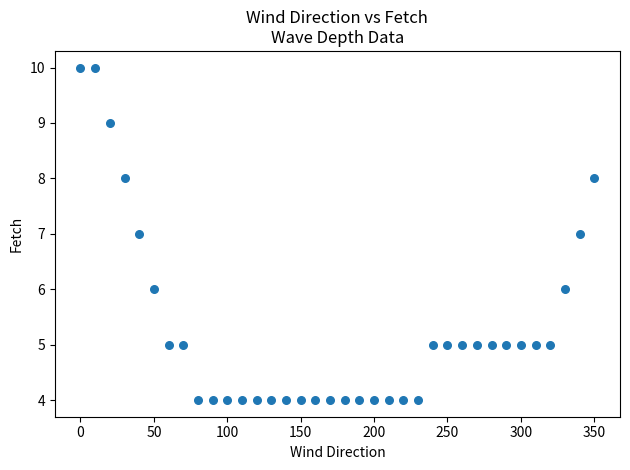

What is the range of X values (max minus min)?

350